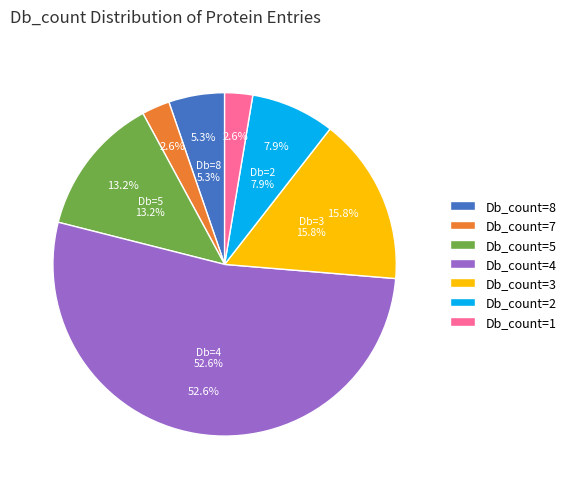

Which slice is the largest?

Db_count=4